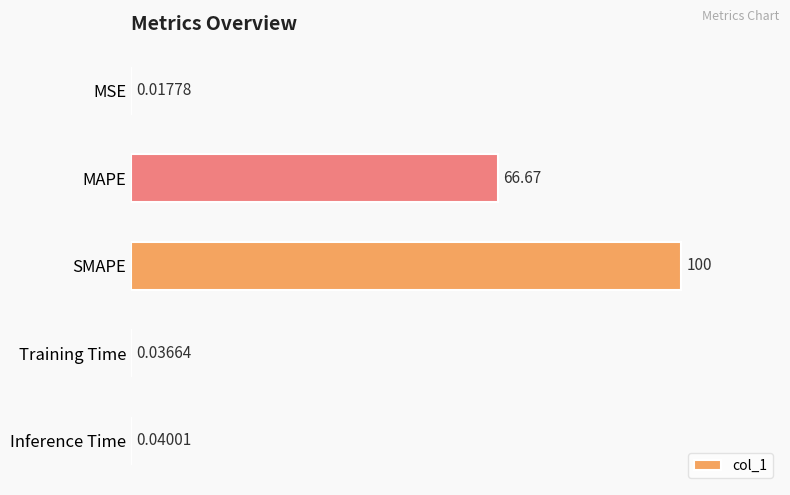

Where is the data nearest to the value 50?

MAPE